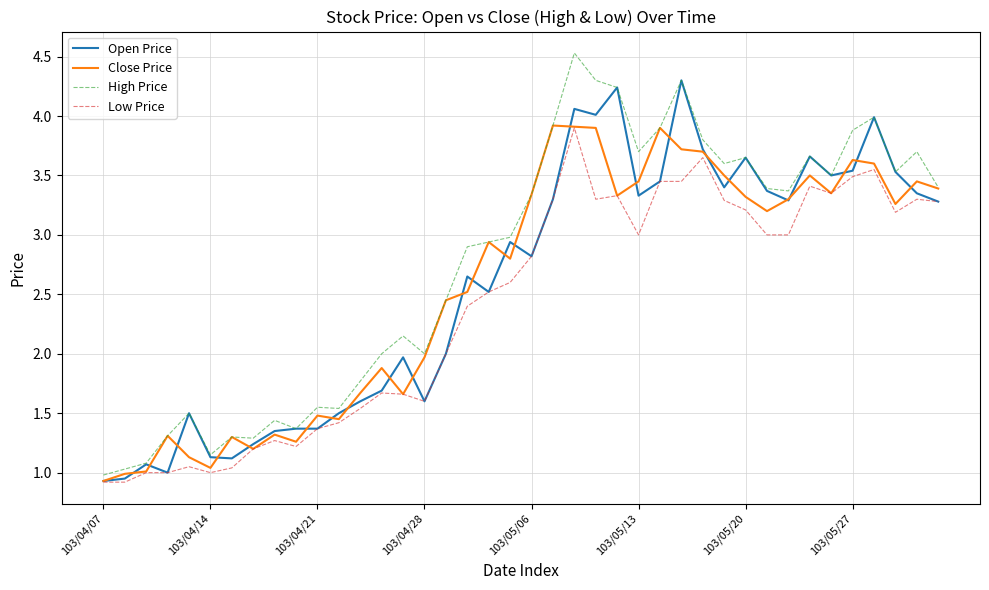

Which series ends up on top after the final intersection of Close Price and Open Price?

Close Price